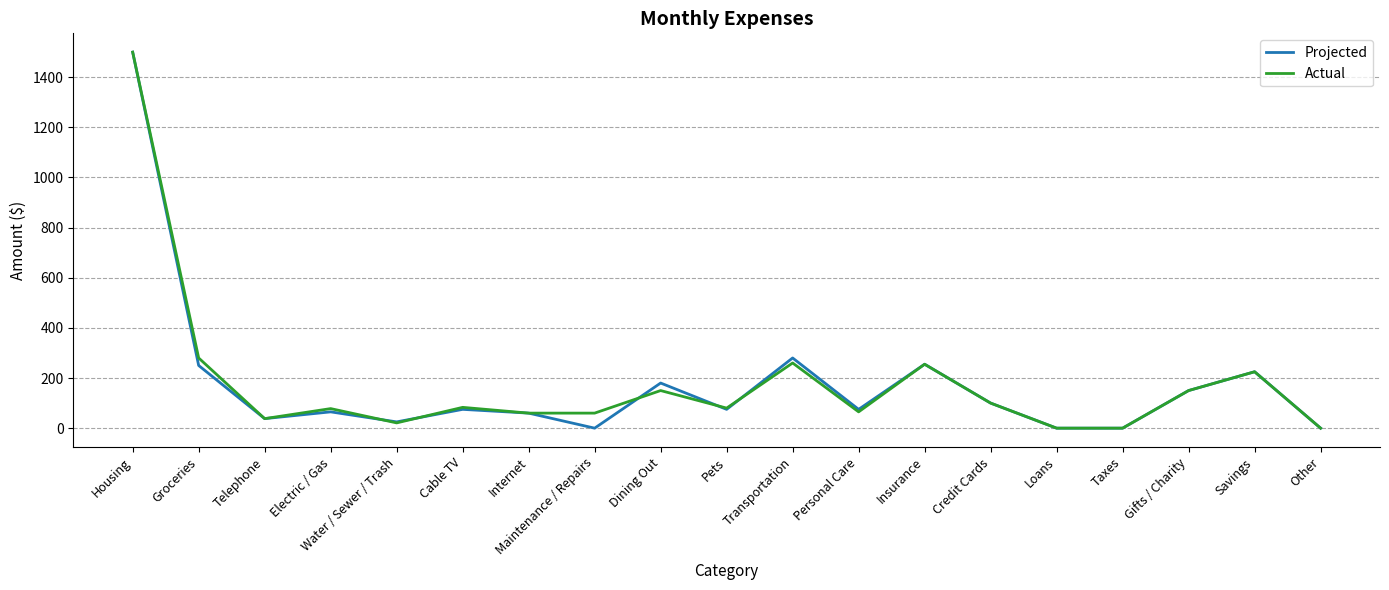

How many values in the Actual series are below 80?

9